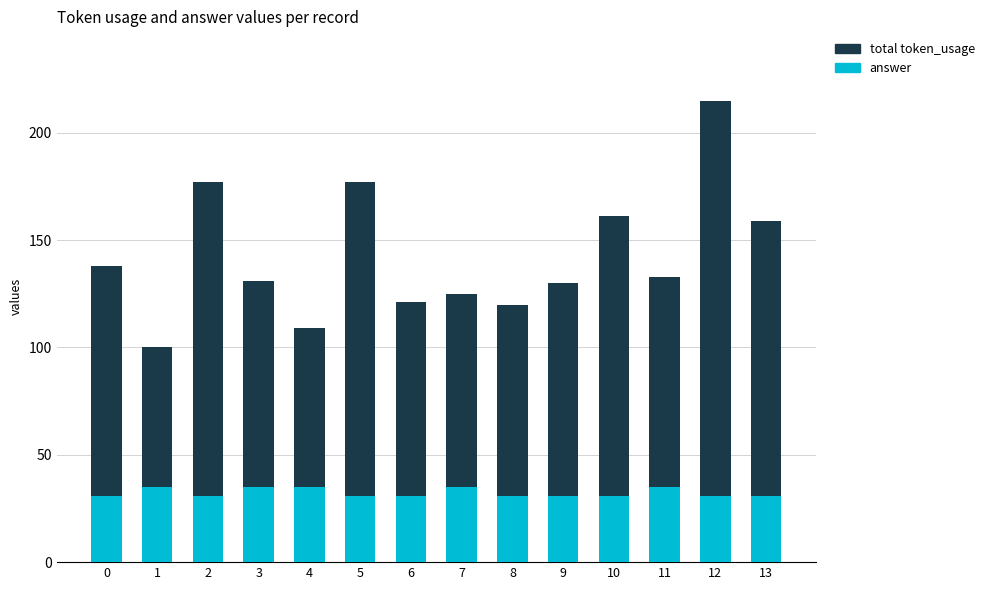

How many values in the total token_usage series exceed 133?

6